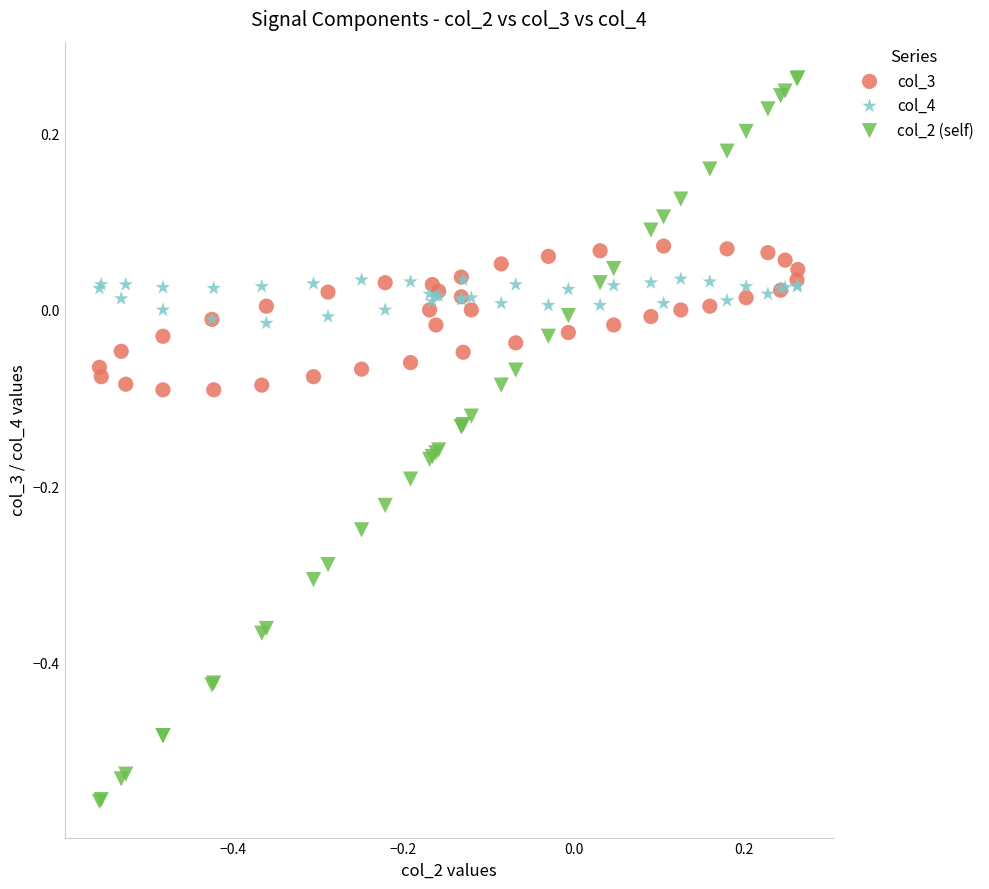

What is the X range (max minus min) for the scatter plot?

0.8